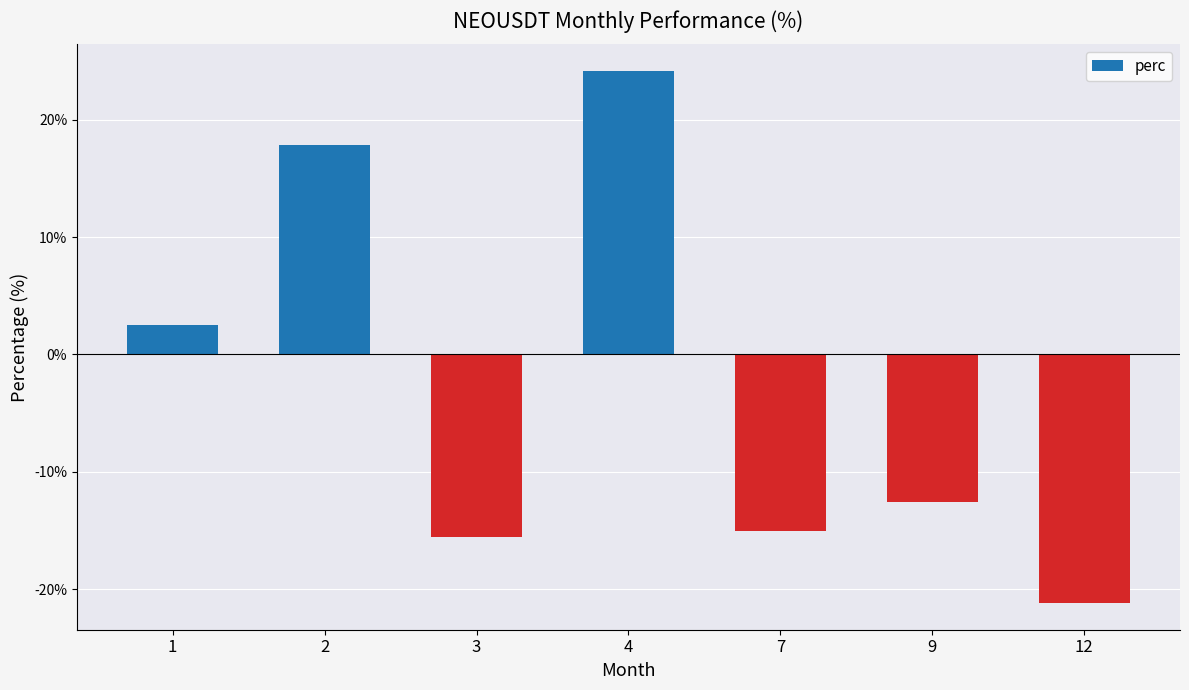

Reading left to right, extract all data points from this chart.

2.5	17.8	-15.6	24.2	-15.0	-12.6	-21.2